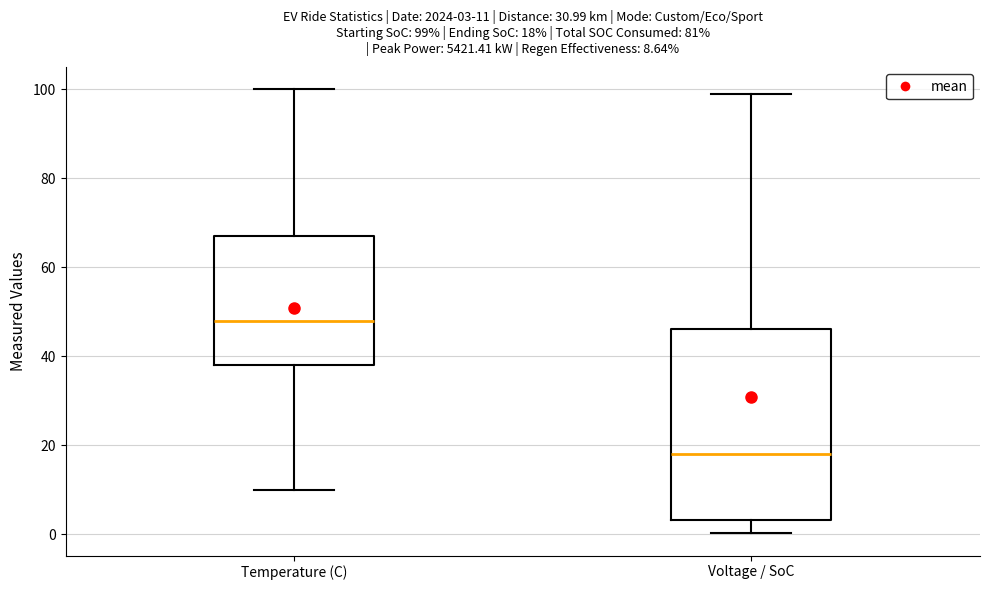

Which box is the tallest, from its lower edge to its upper edge?

Voltage / SoC